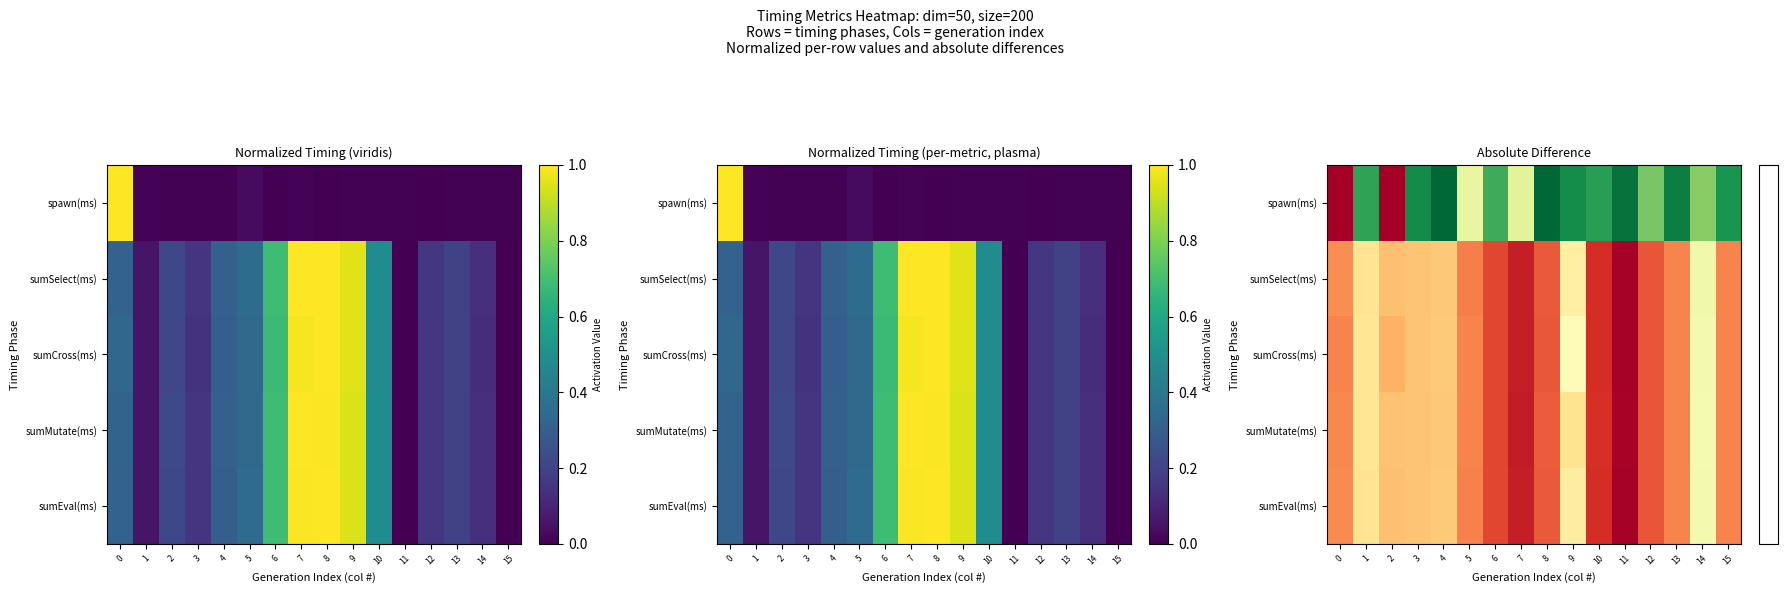

Which series has the largest range (max minus min)?

spawn(ms)